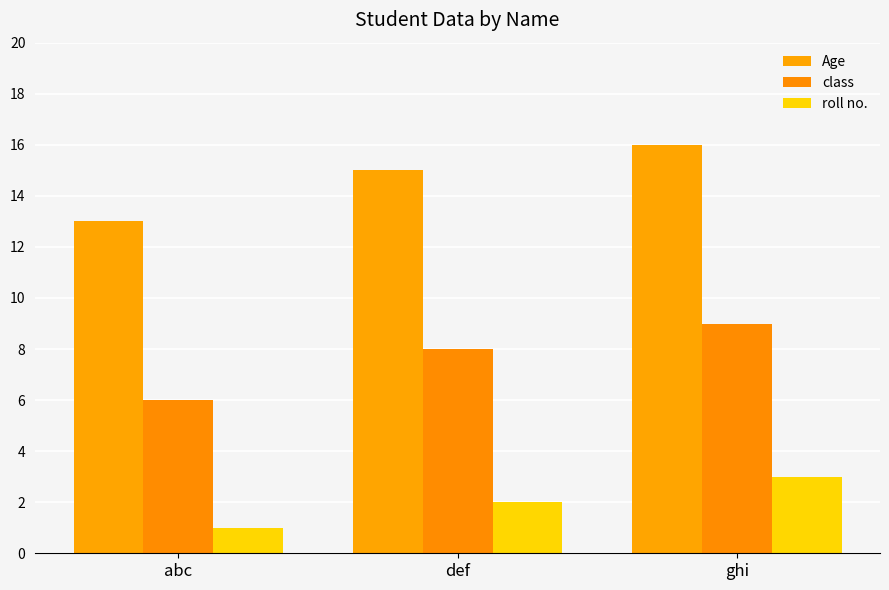

Which series changed the most between def and ghi?

Age